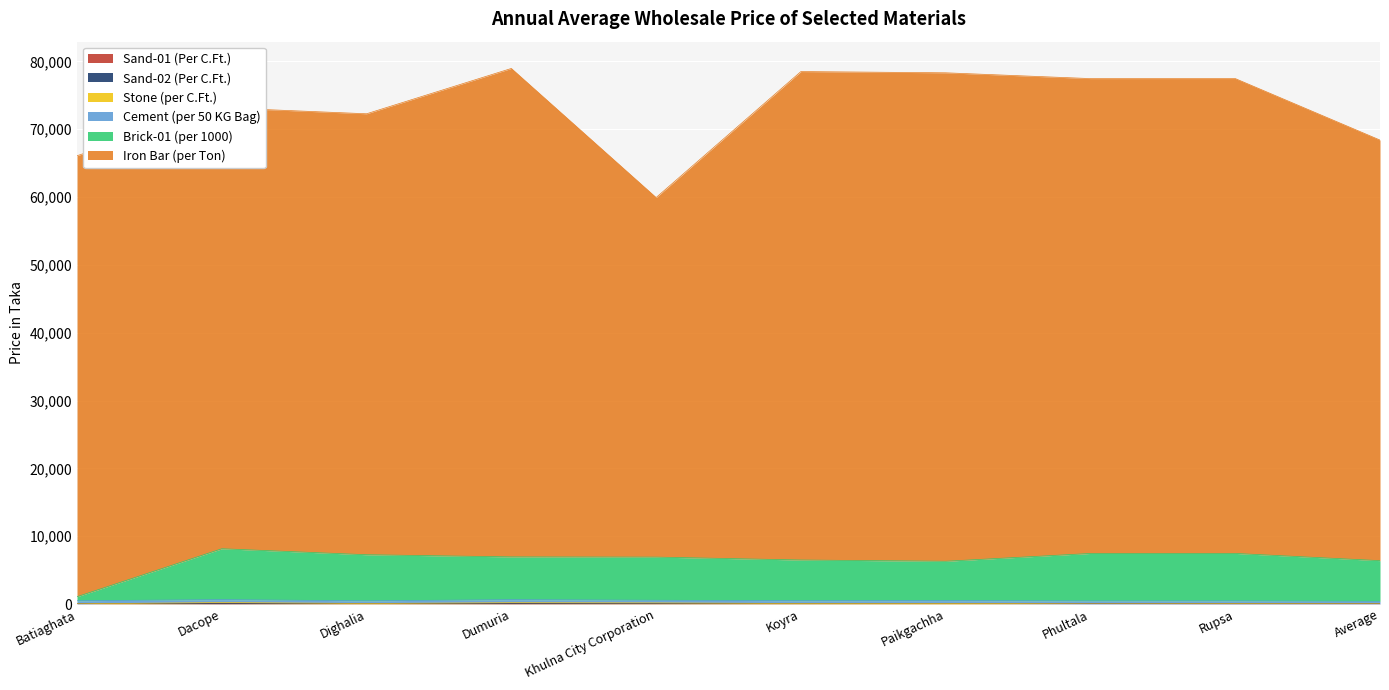

How many data points in Sand-01 (Per C.Ft.) are less than 25?

5